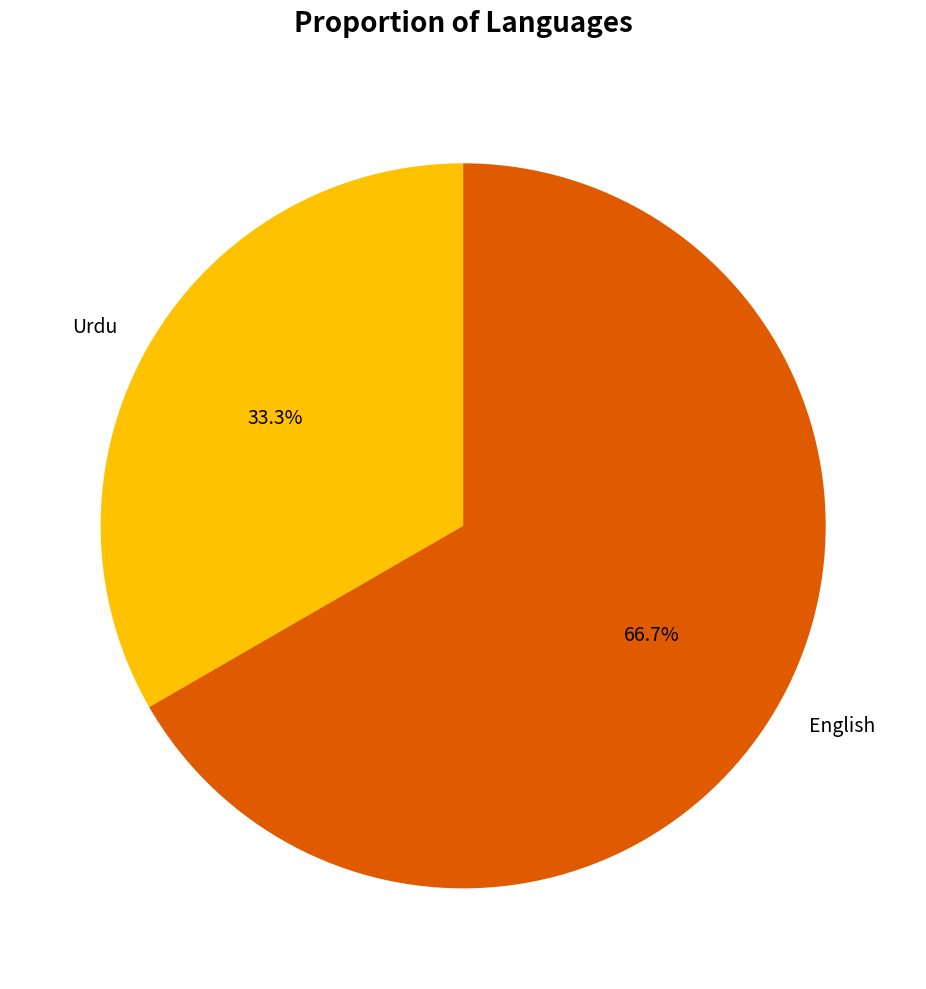

To the nearest percent, what is the difference between the Urdu and English slice percentages?

33%